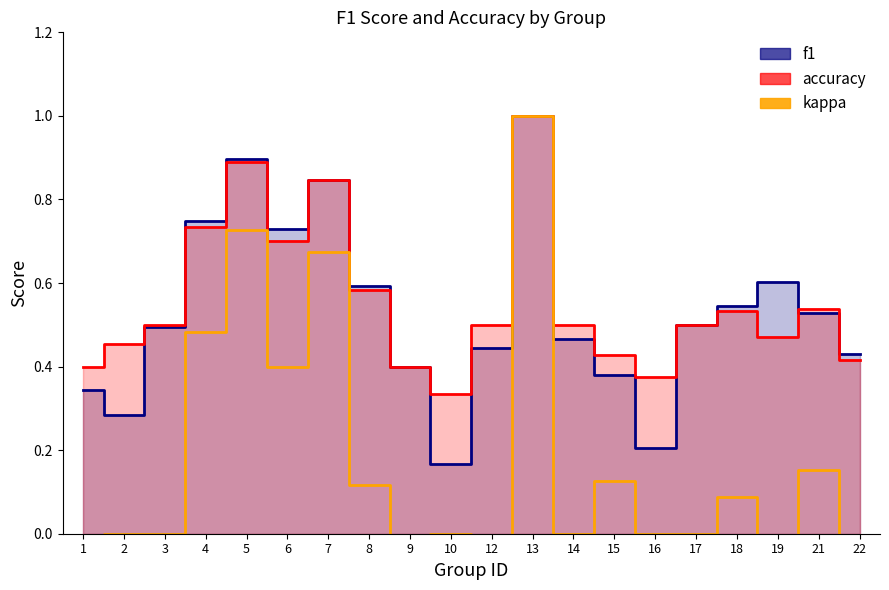

At which label is f1 closest to 0?

10